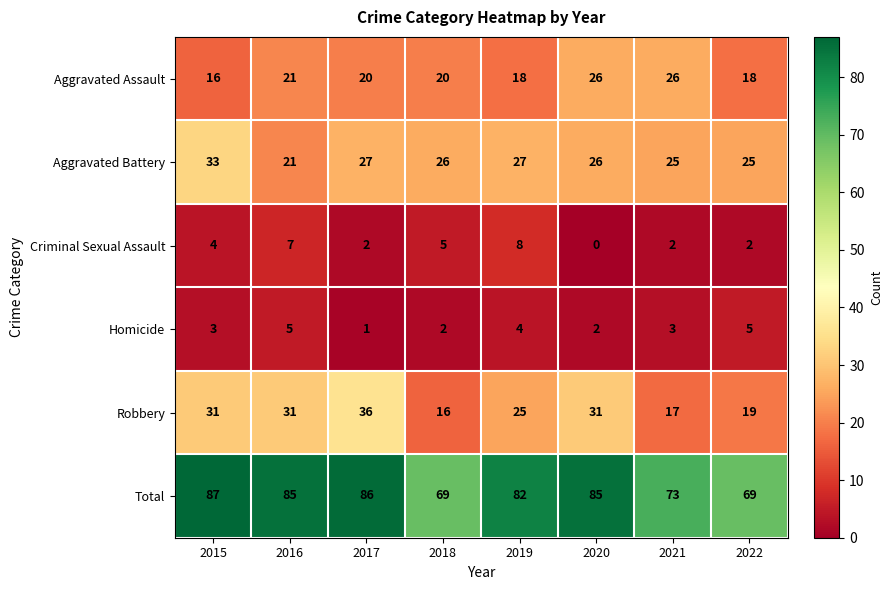

At which label does Total first exceed 85?

2015